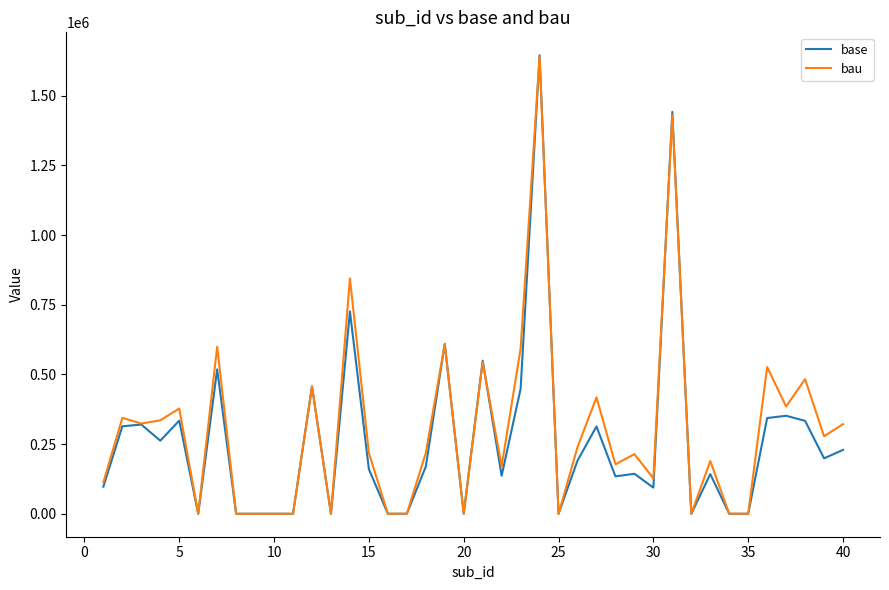

What are all the series names shown in the legend?

base, bau